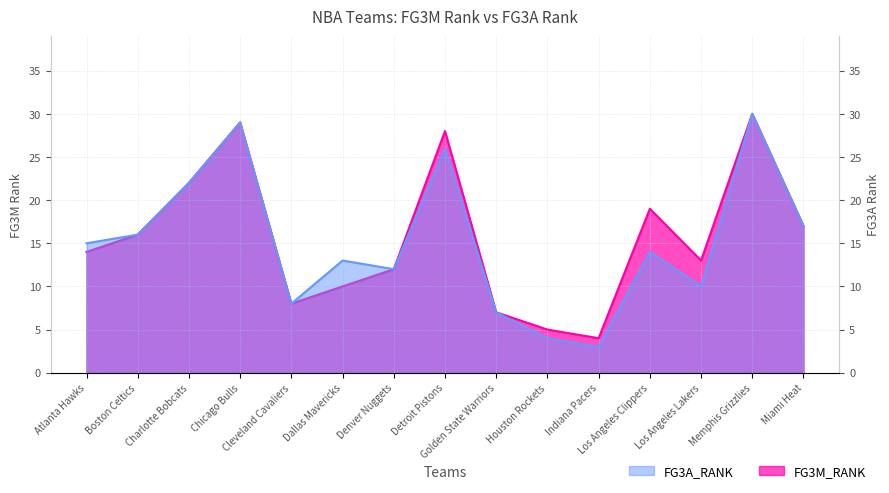

What is the label of the 2nd point from the left?

Boston Celtics